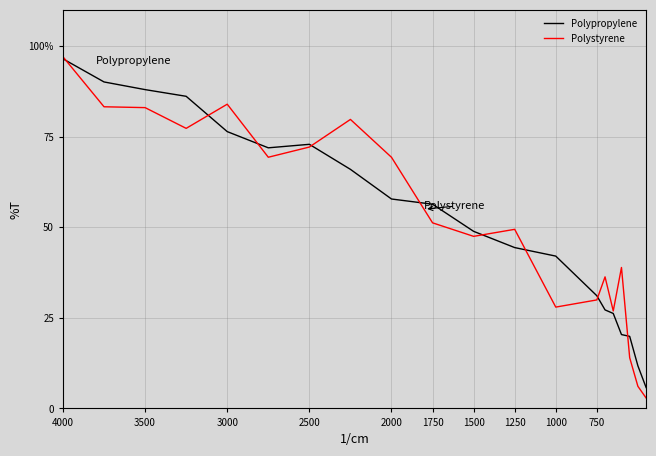

Which series has the largest total across all categories?

Polystyrene